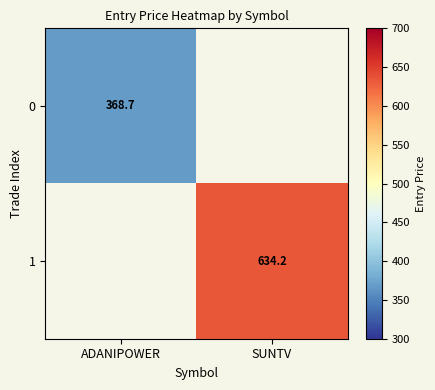

True or false: 0 has a value of 368.7 at ADANIPOWER.

True